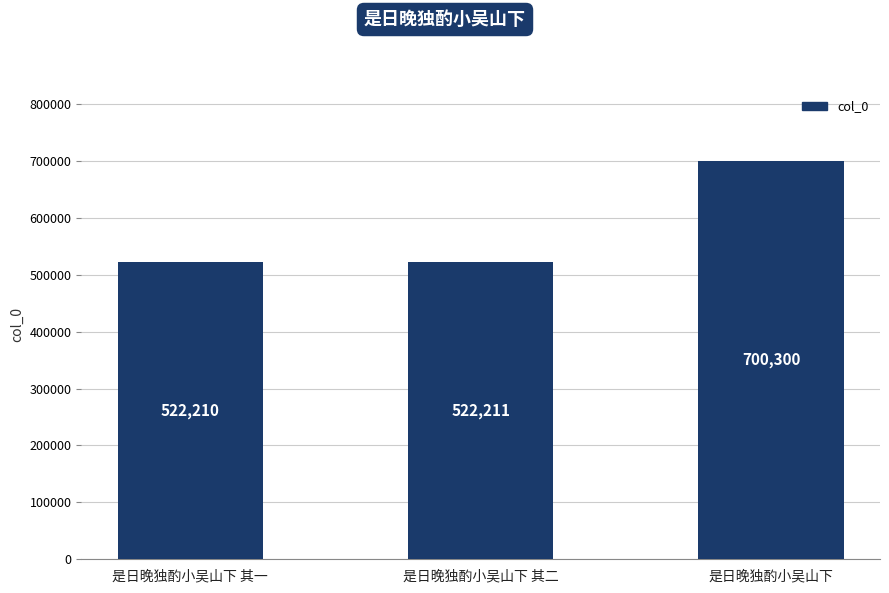

What is the label of the 1st bar from the left?

是日晚独酌小吴山下 其一